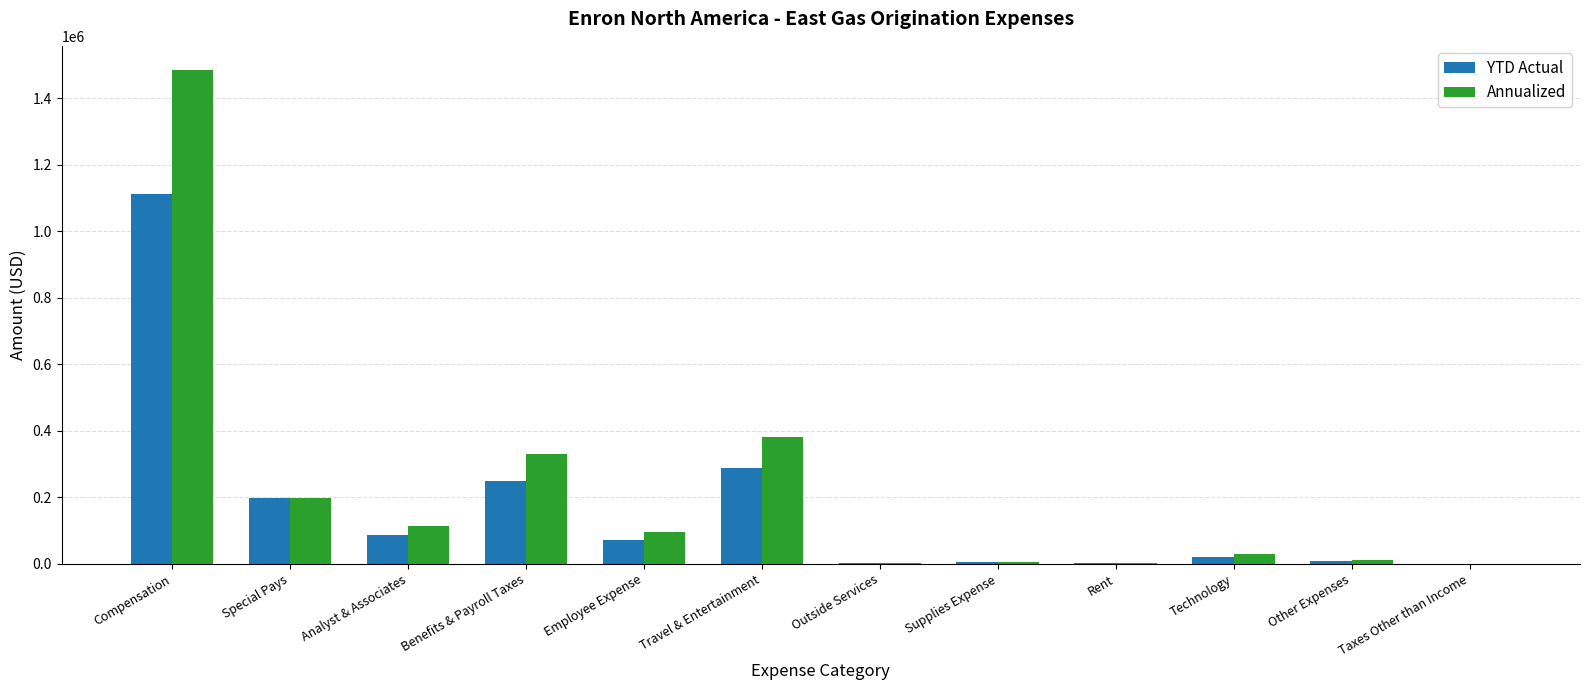

Read the Annualized value at Travel & Entertainment.

382307.3